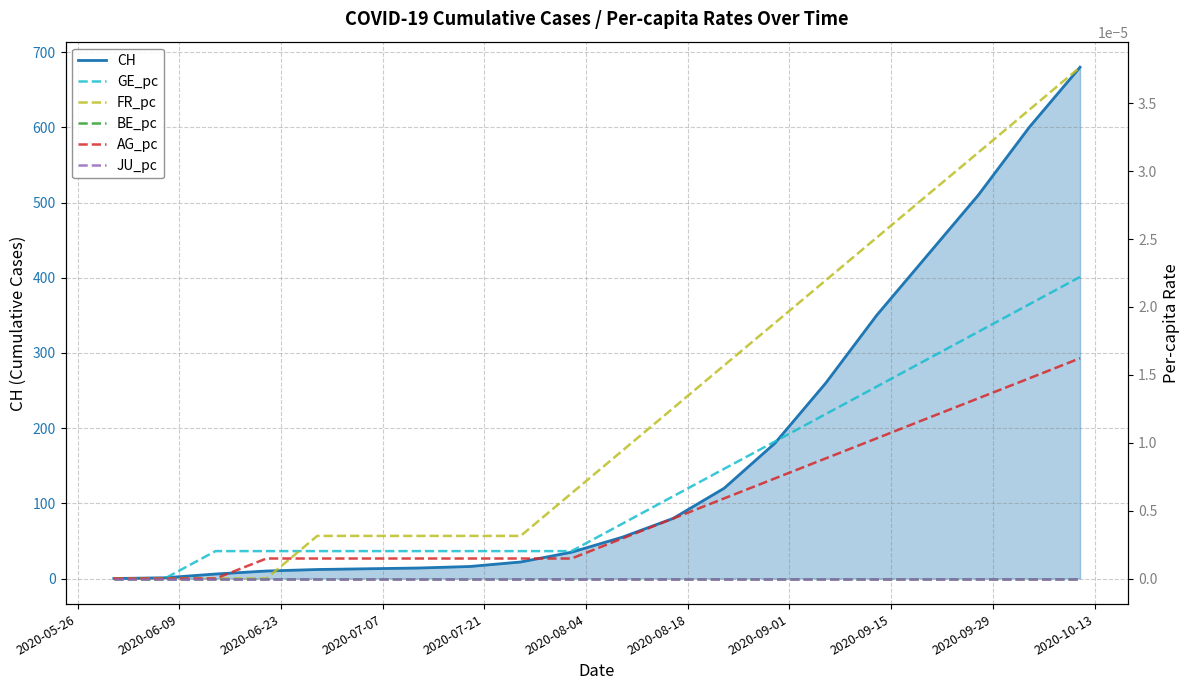

What are all the series names shown in the legend?

CH, GE_pc, FR_pc, BE_pc, AG_pc, JU_pc